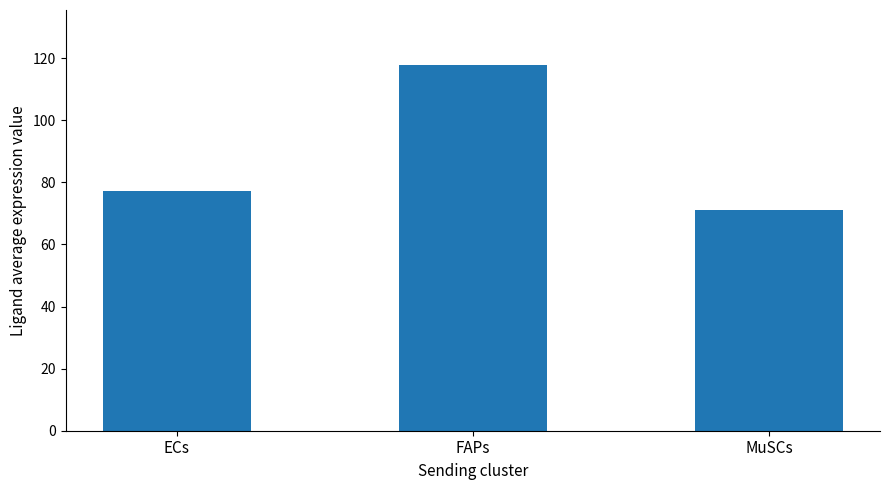

What is the maximum value shown in the chart?

117.9